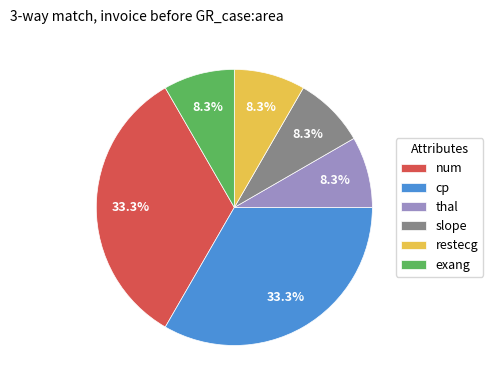

How many segments does this pie chart have?

6